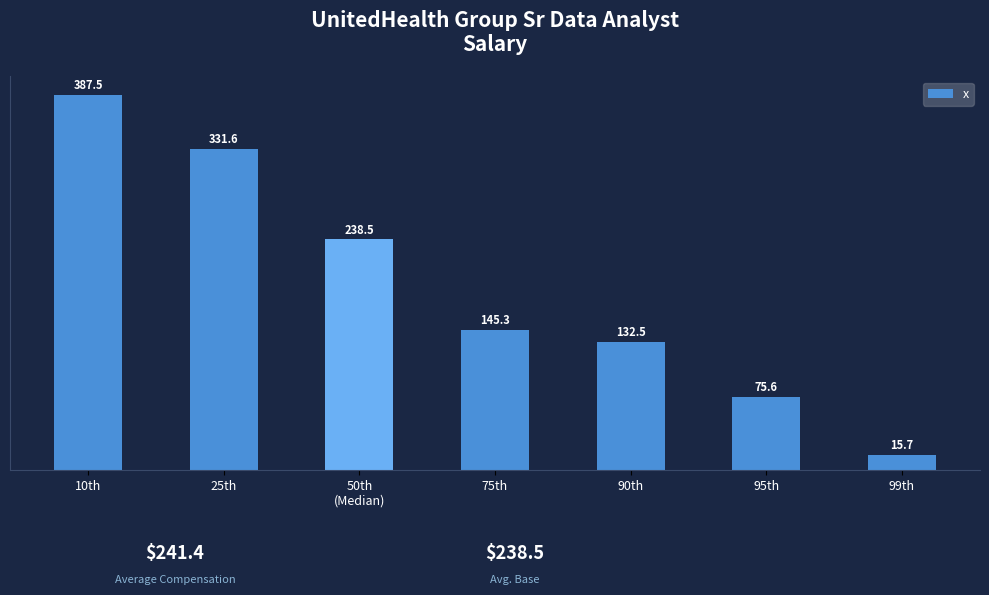

What is the change in value from 75th to 90th?

-12.8